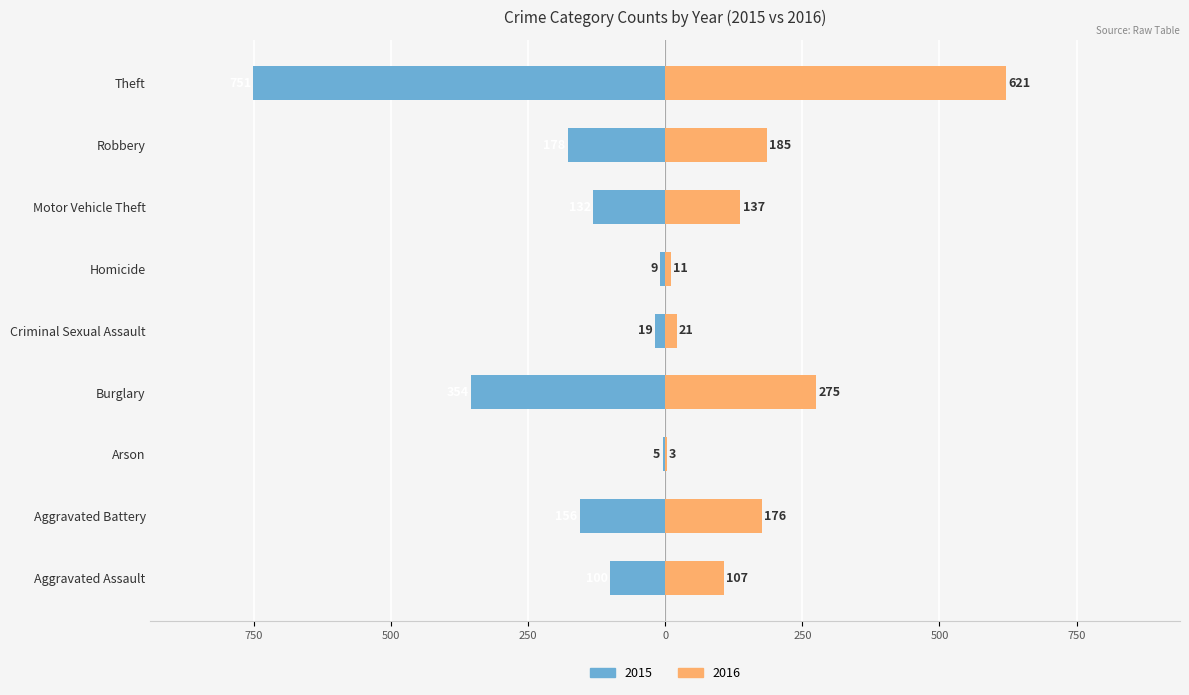

Which series has the largest range (max minus min)?

2015